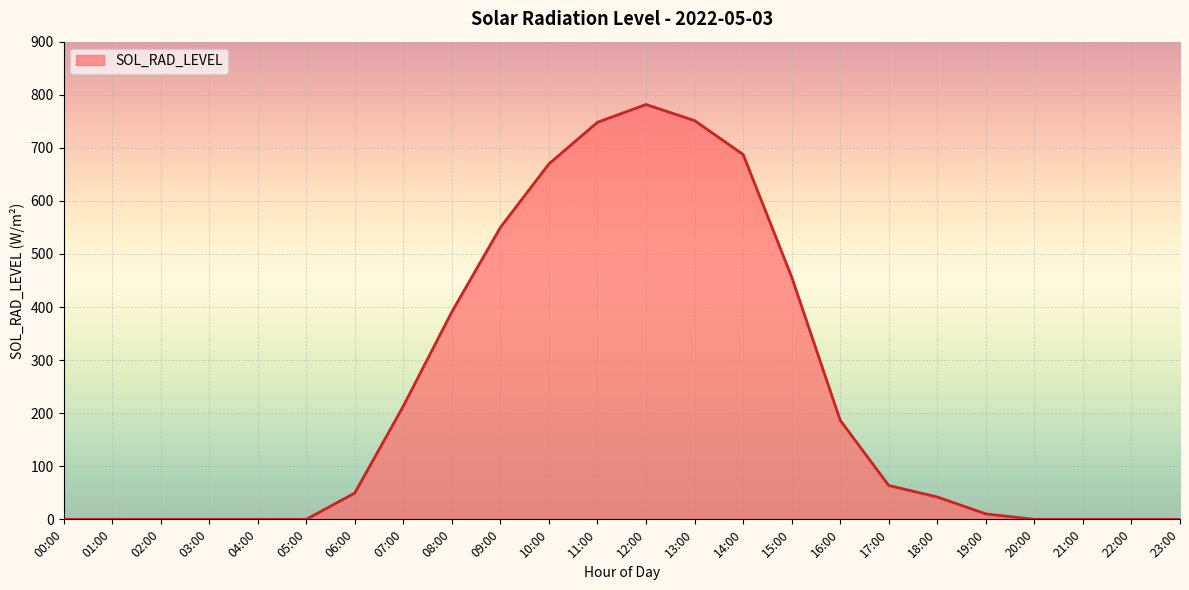

Is it true that the value at 16:00 is 186.6?

True